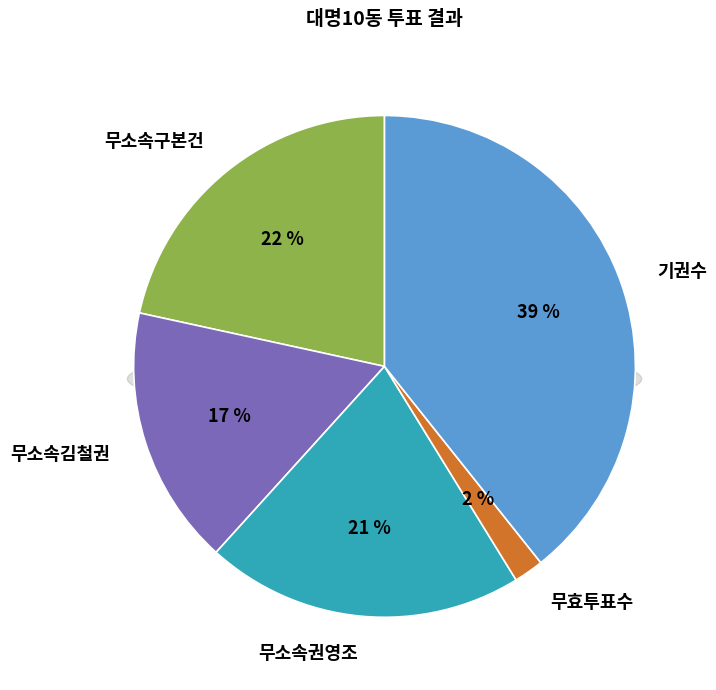

Is it true that 무소속김철권 is 31% of the pie?

False